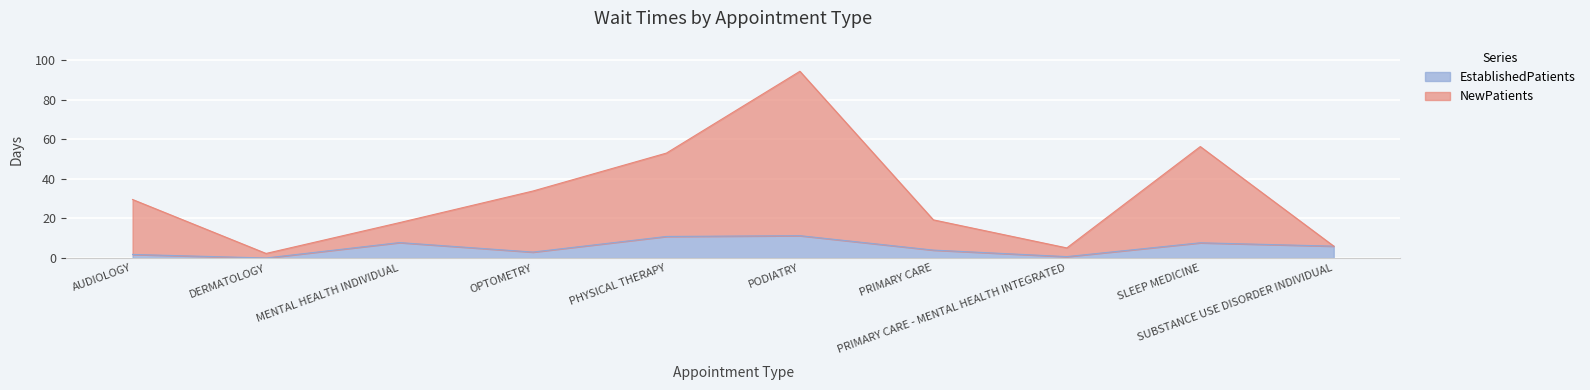

What is the difference between the maximum and minimum values in the EstablishedPatients series?

11.3